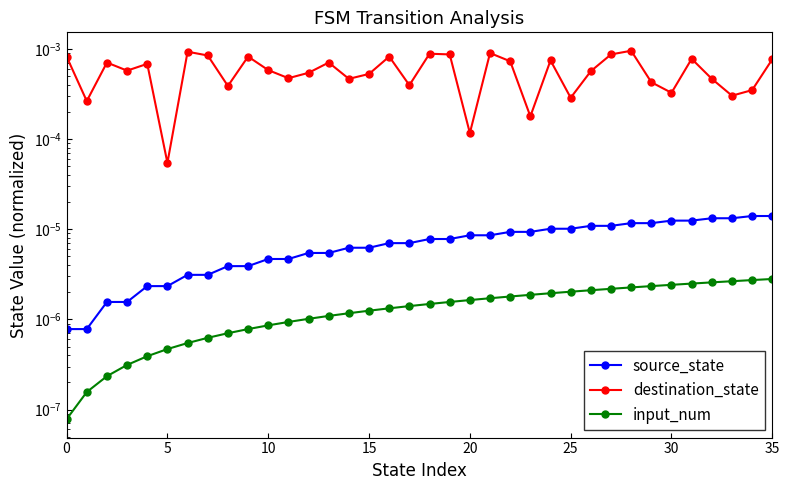

True or false: source_state has more than 2 interior local peaks.

False